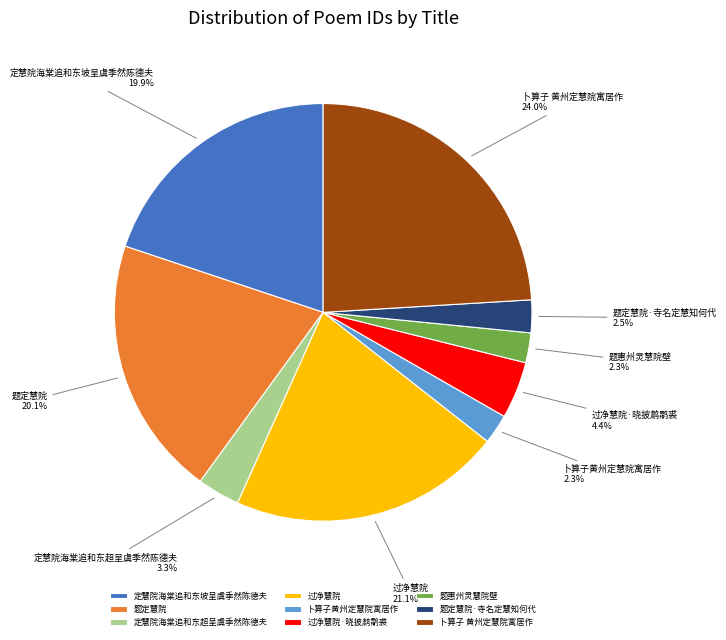

Count the number of slices in the pie.

9